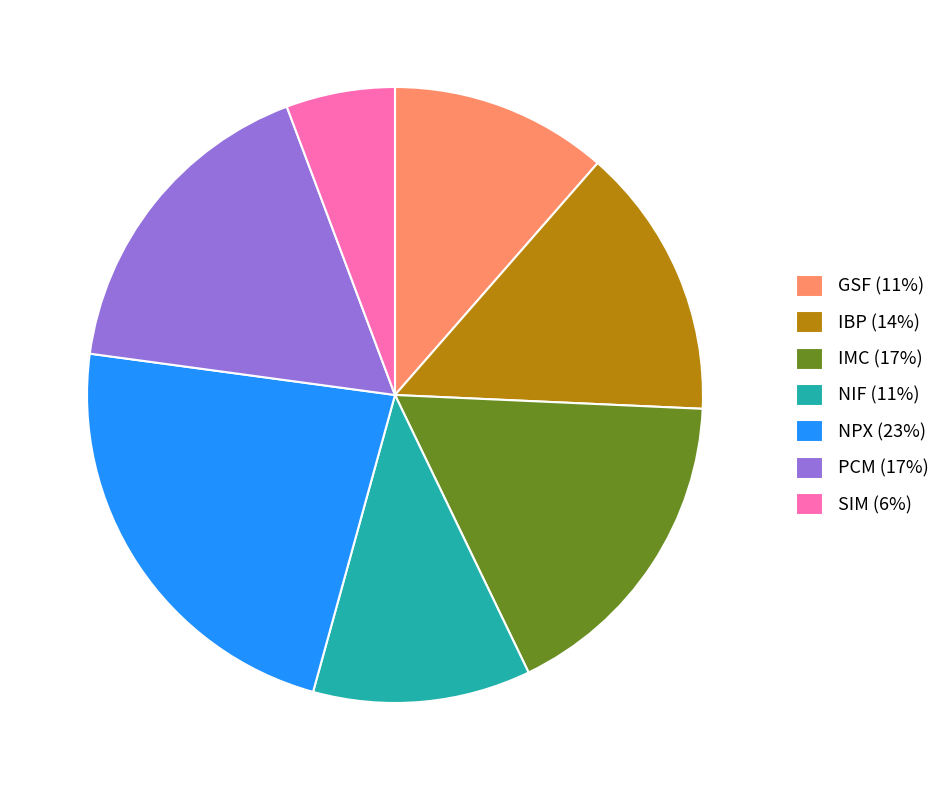

Do GSF (11%) and IBP (14%) together represent more than half of the pie?

No